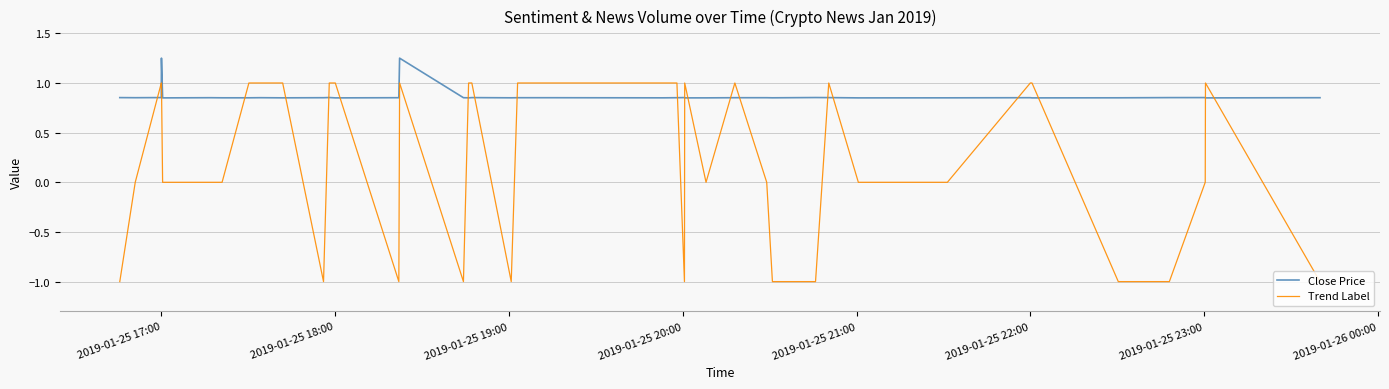

What is the smallest value displayed?

-1.0